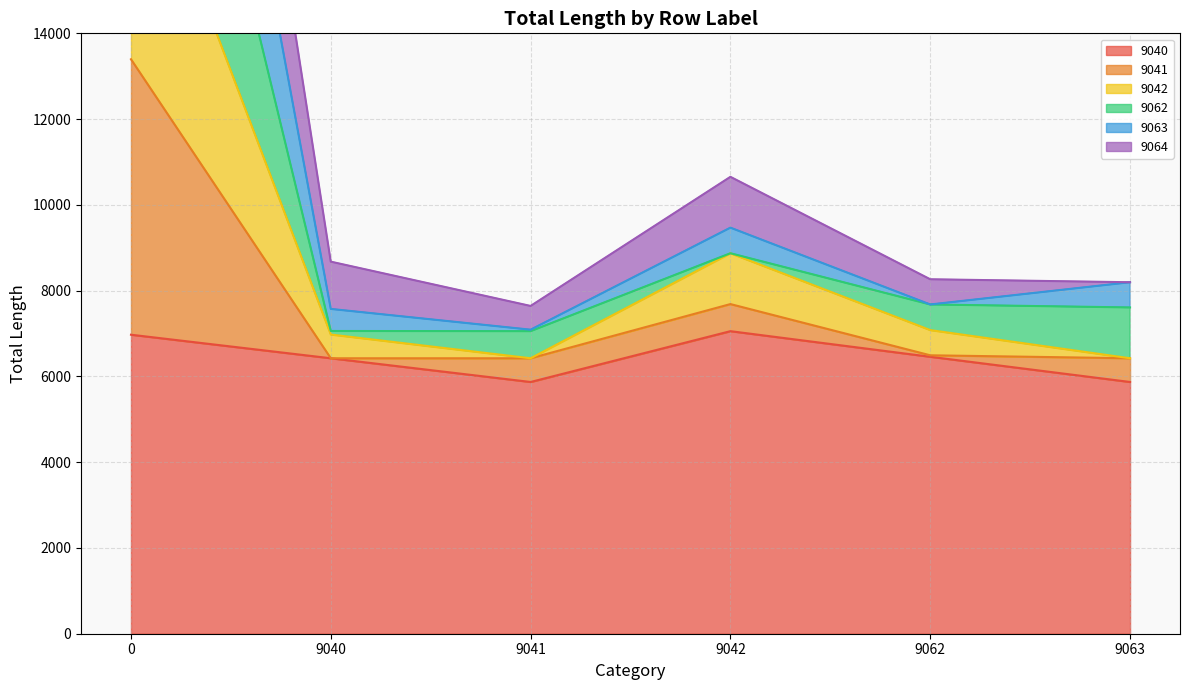

True or false: 9064 and 9042 intersect in this chart.

False